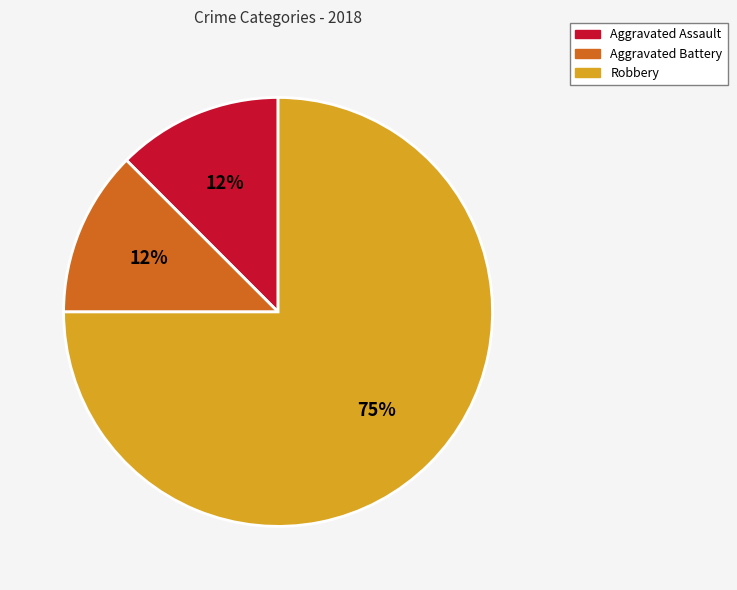

Which has a higher value, Robbery or Aggravated Battery?

Robbery